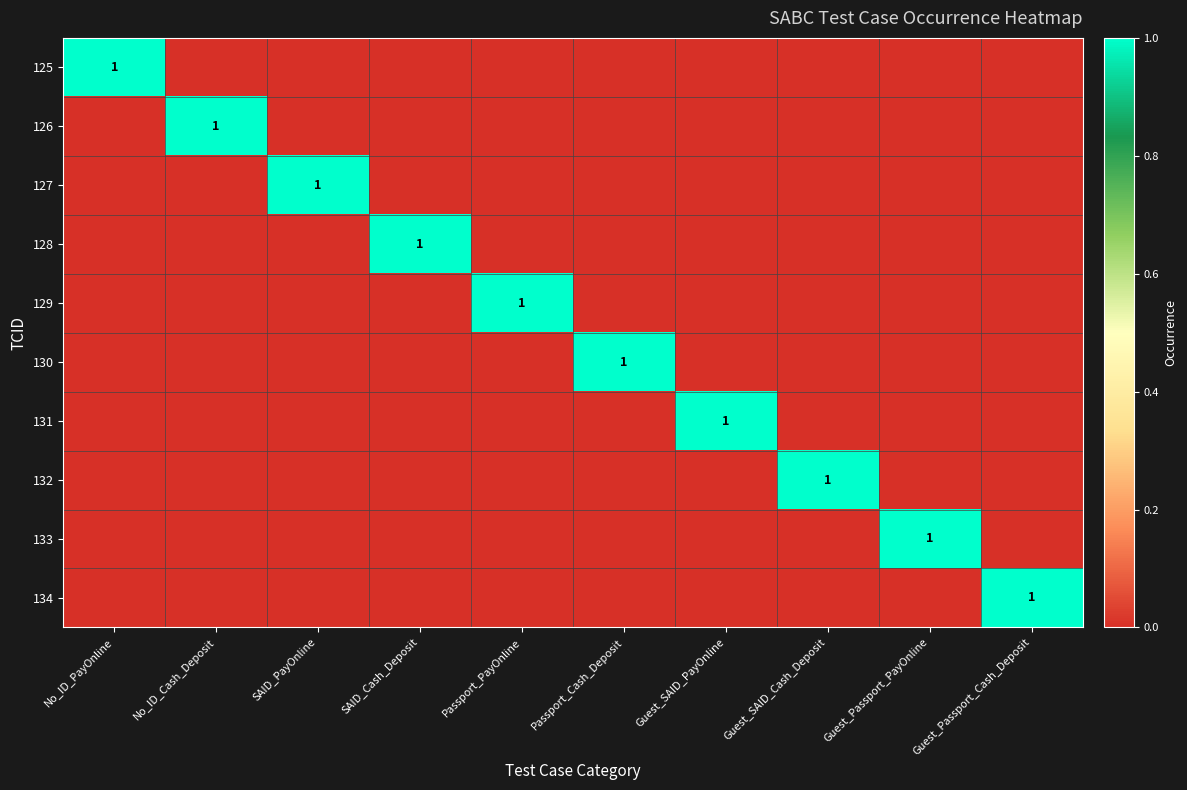

How many 125 values are between 0 and 1?

10